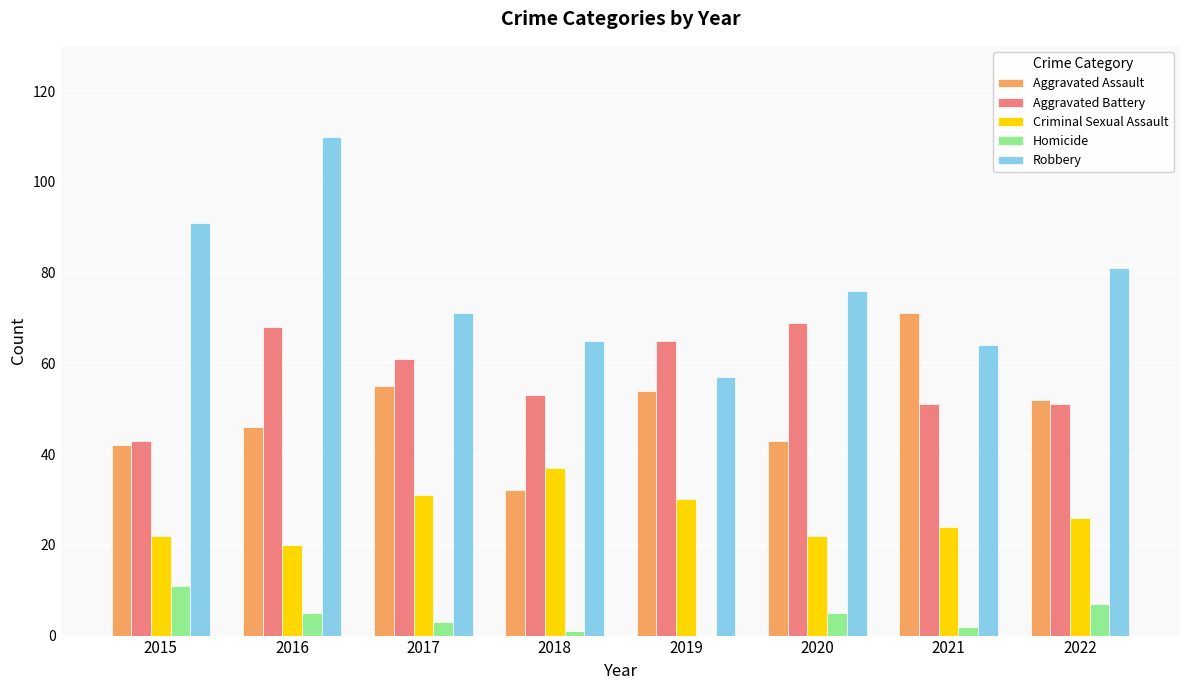

Is the value of Robbery at 2018 greater than the value of Homicide at 2018?

Yes